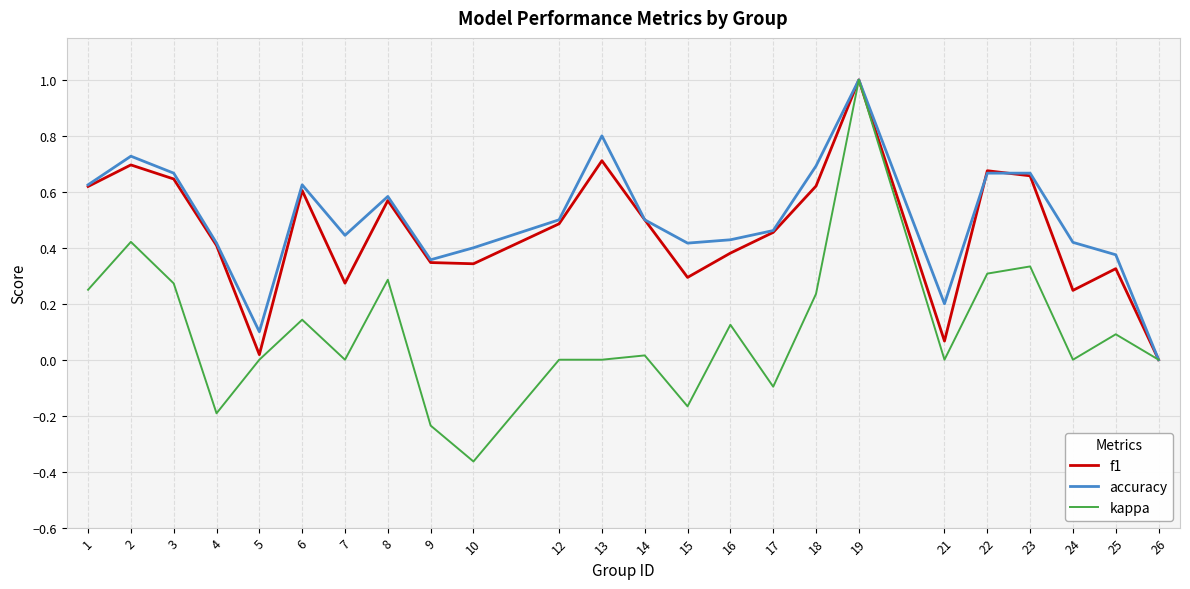

Which series has the largest range (max minus min)?

kappa